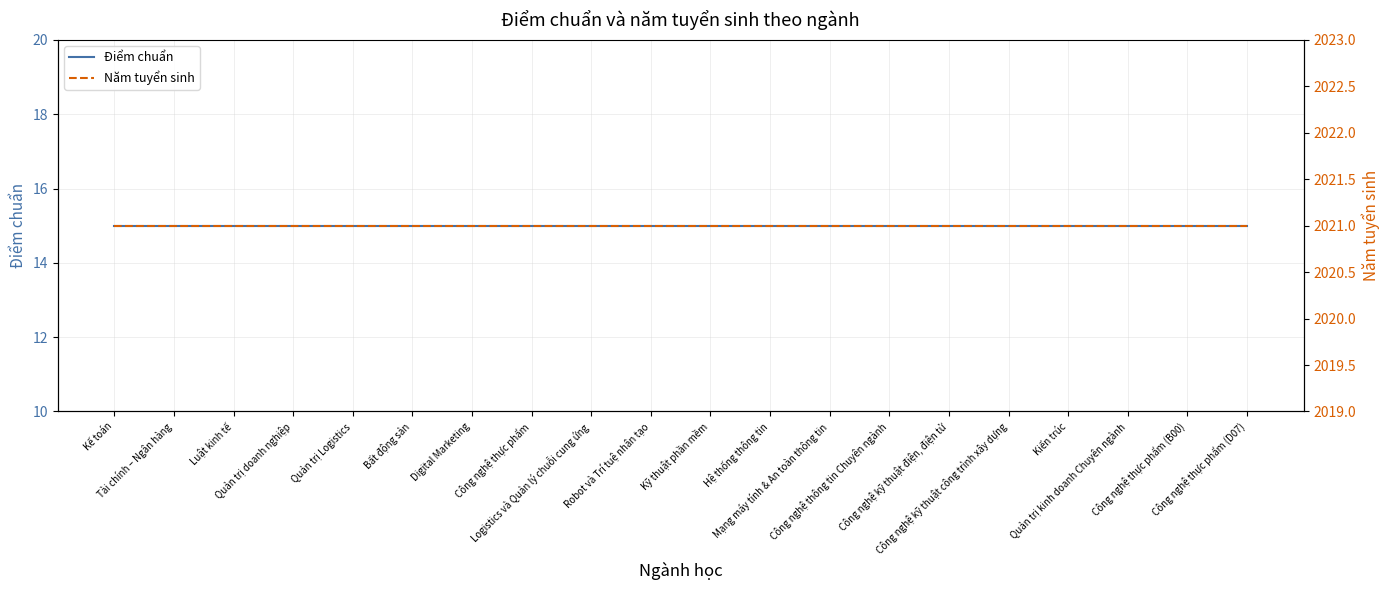

Reading left to right, what are all the values shown in this chart?

Điểm chuẩn: Kế toán=15	Tài chính – Ngân hàng=15	Luật kinh tế=15	Quản trị doanh nghiệp=15	Quản trị Logistics=15	Bất động sản=15	Digital Marketing=15	Công nghệ thực phẩm=15	Logistics và Quản lý chuỗi cung ứng=15	Robot và Trí tuệ nhân tạo=15	Kỹ thuật phần mềm=15	Hệ thống thông tin=15	Mạng máy tính & An toàn thông tin=15	Công nghệ thông tin Chuyên ngành=15	Công nghệ kỹ thuật điện, điện tử=15	Công nghệ kỹ thuật công trình xây dựng=15	Kiến trúc=15	Quản trị kinh doanh Chuyên ngành=15	Công nghệ thực phẩm (B00)=15	Công nghệ thực phẩm (D07)=15
Năm tuyển sinh: Kế toán=2021	Tài chính – Ngân hàng=2021	Luật kinh tế=2021	Quản trị doanh nghiệp=2021	Quản trị Logistics=2021	Bất động sản=2021	Digital Marketing=2021	Công nghệ thực phẩm=2021	Logistics và Quản lý chuỗi cung ứng=2021	Robot và Trí tuệ nhân tạo=2021	Kỹ thuật phần mềm=2021	Hệ thống thông tin=2021	Mạng máy tính & An toàn thông tin=2021	Công nghệ thông tin Chuyên ngành=2021	Công nghệ kỹ thuật điện, điện tử=2021	Công nghệ kỹ thuật công trình xây dựng=2021	Kiến trúc=2021	Quản trị kinh doanh Chuyên ngành=2021	Công nghệ thực phẩm (B00)=2021	Công nghệ thực phẩm (D07)=2021